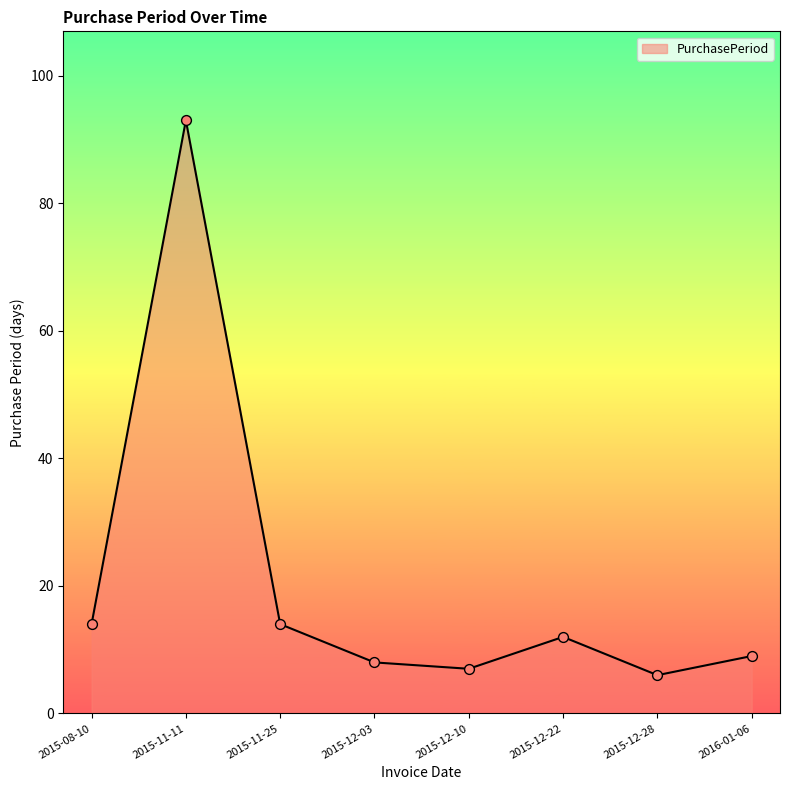

What is the change in value from 2015-11-25 to 2015-12-03?

-6